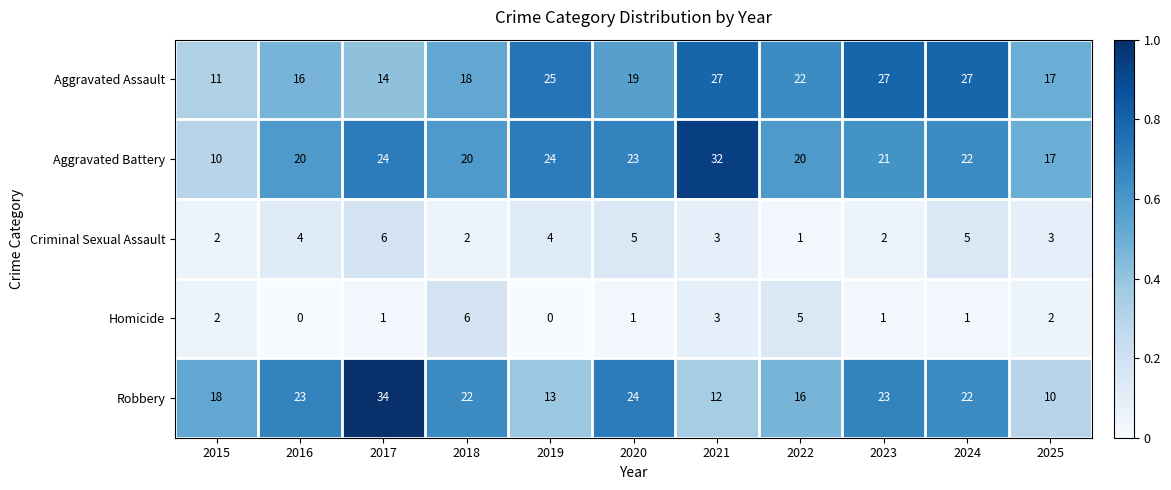

Between 2020 and 2023, which series saw the biggest shift?

Aggravated Assault